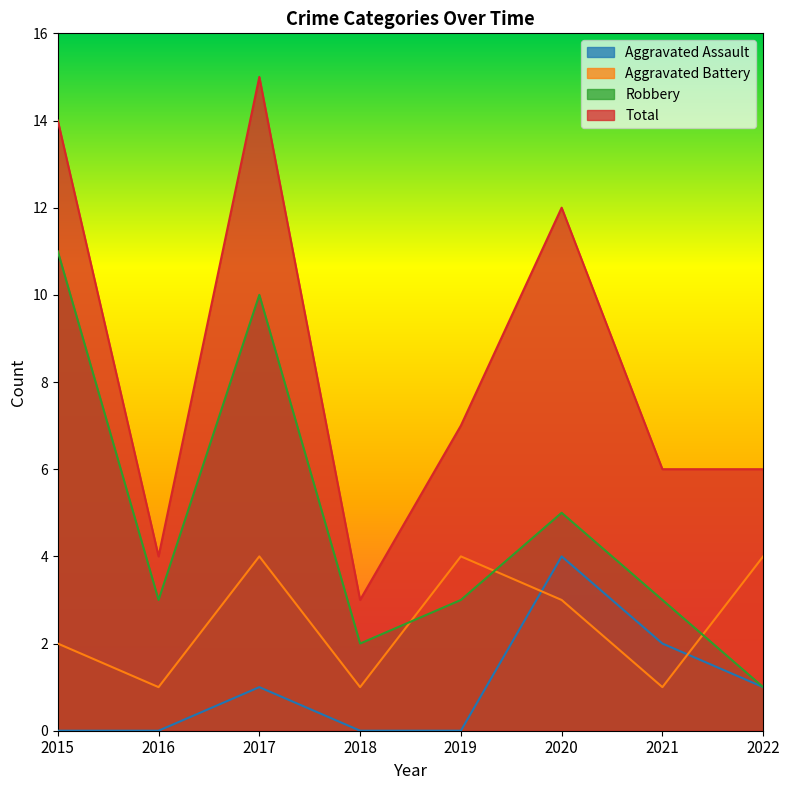

The value of Robbery at 2019 is 5. True or false?

False